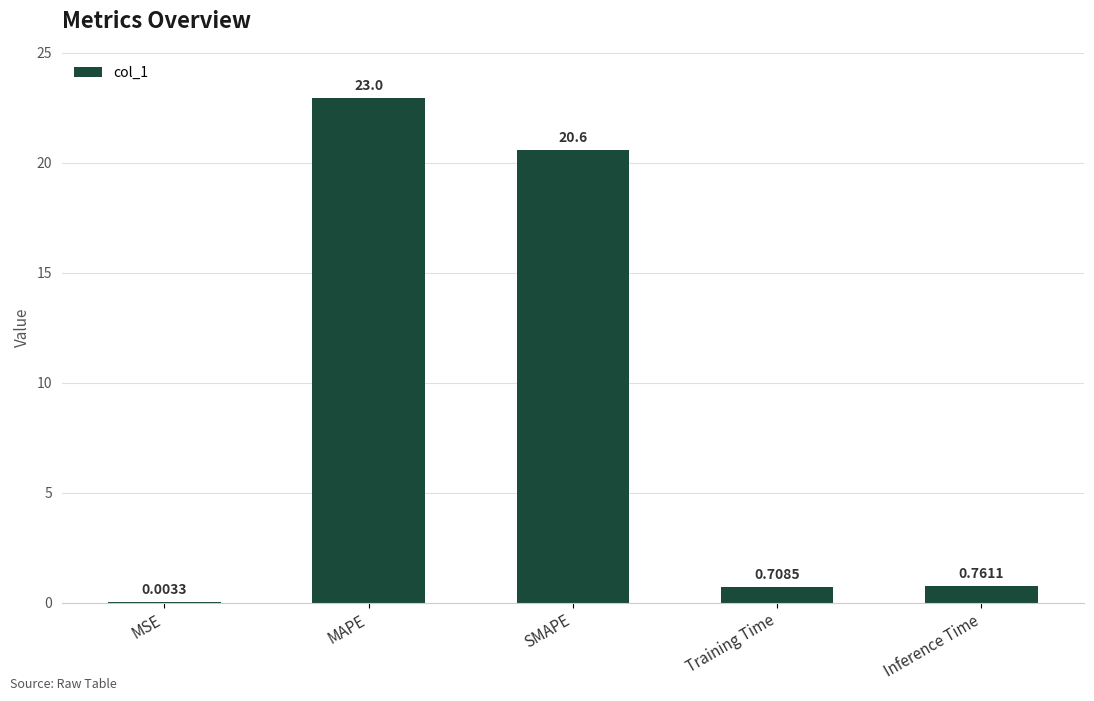

What is the change in value from MAPE to Inference Time?

-22.2